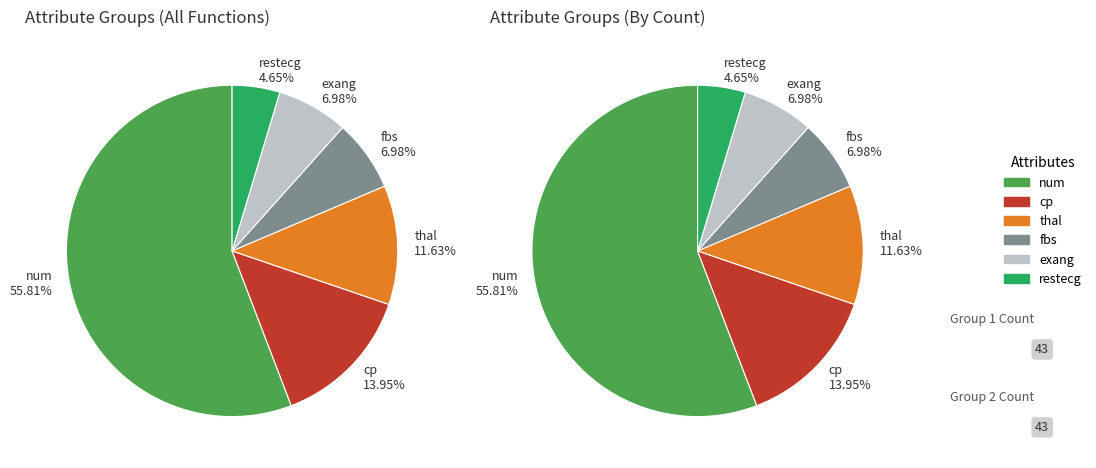

What portion of the pie excludes fbs?

93.0%